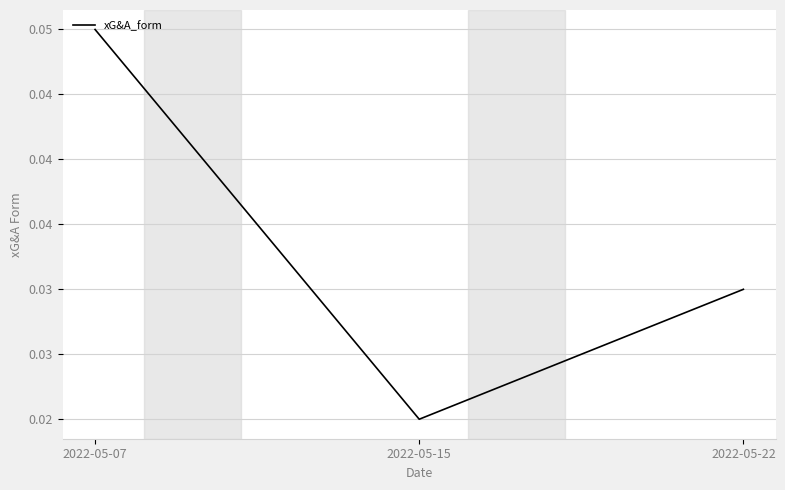

Does the chart have visible grid lines?

Yes